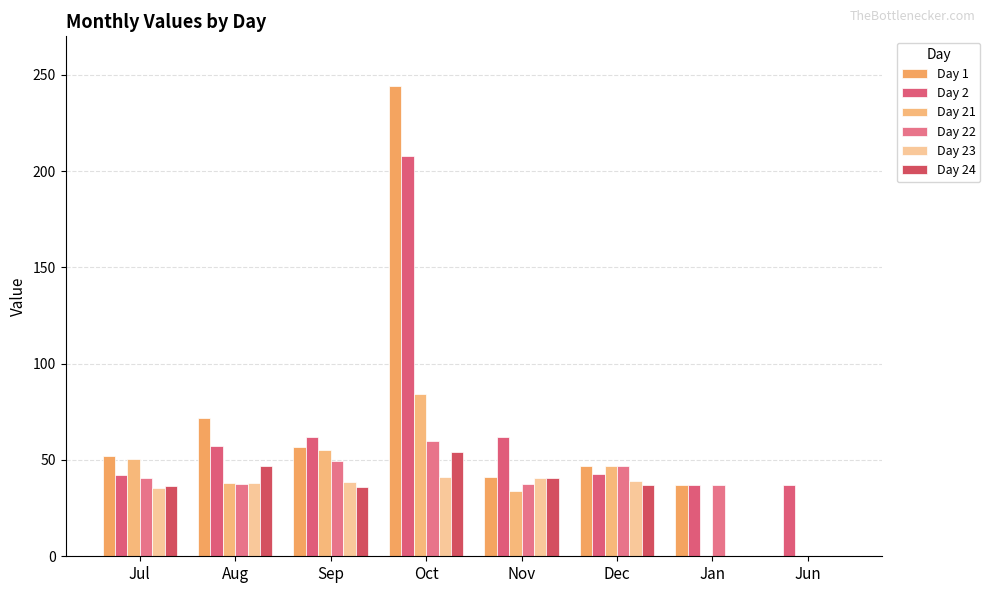

True or false: Day 1 has a value of 56.8 at Sep.

True